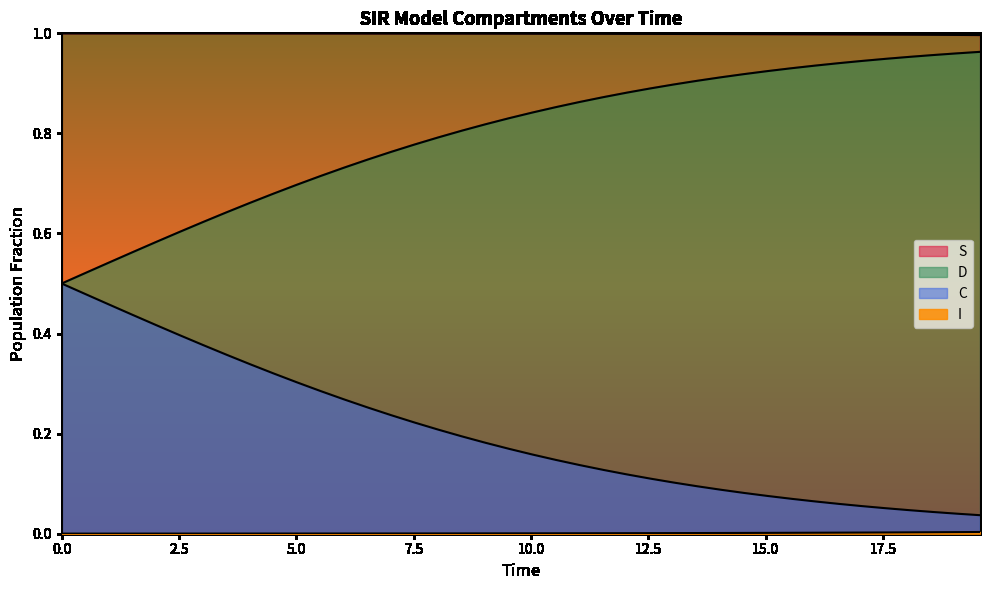

Count the number of data series in this chart.

4